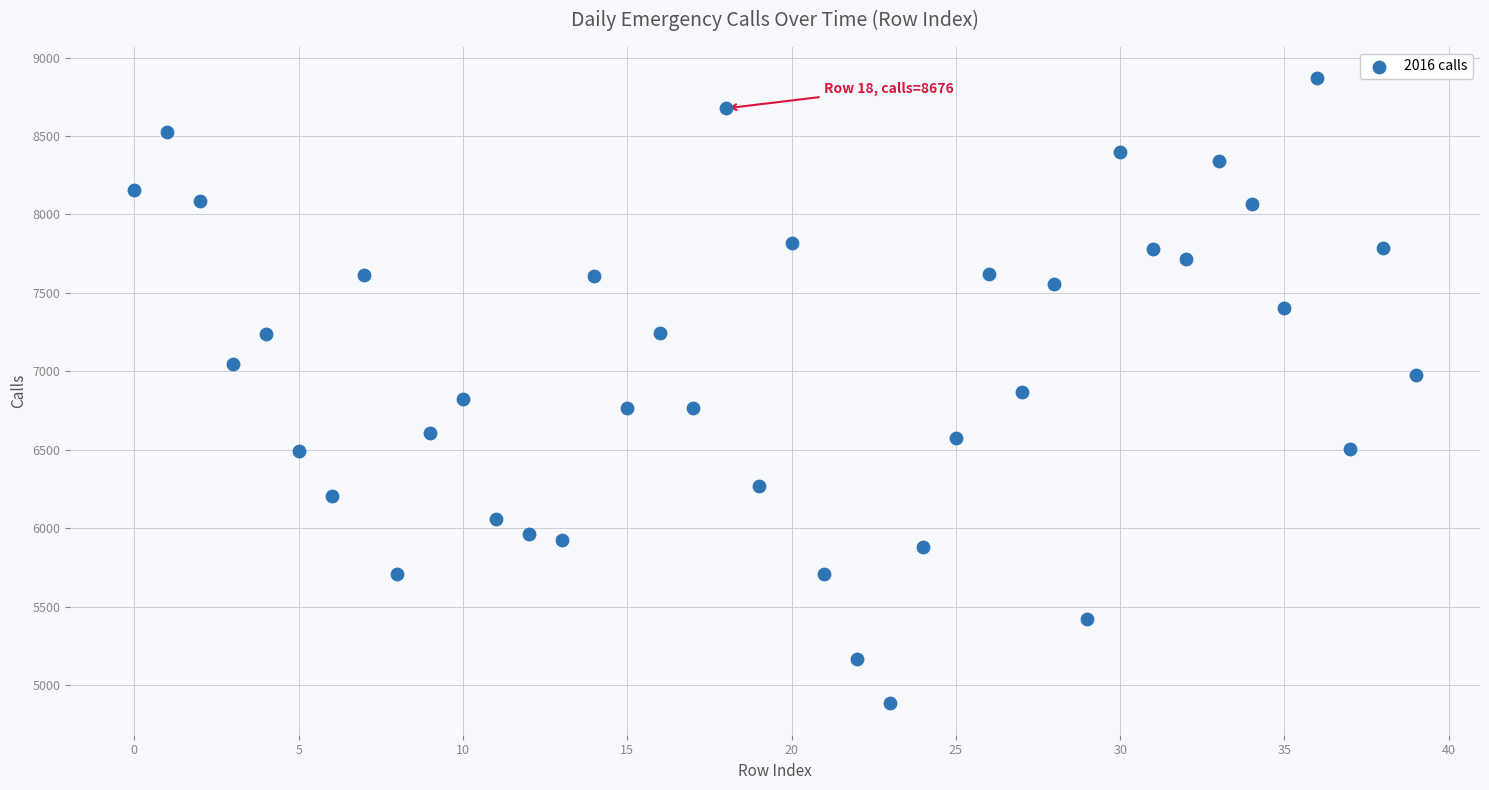

What is the range of Y values (max minus min)?

3984